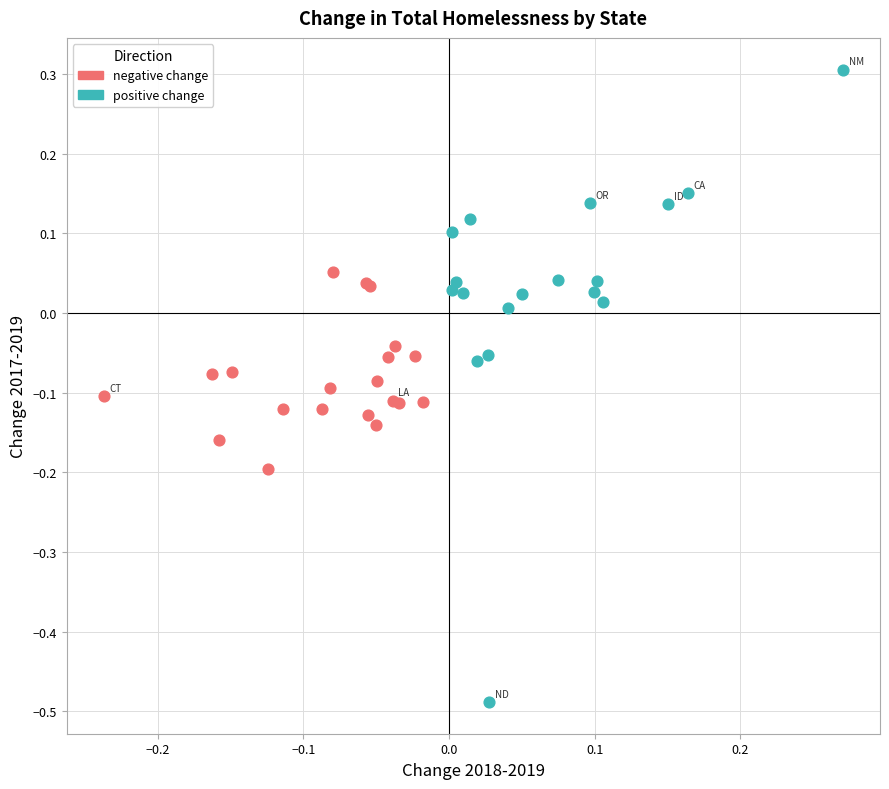

Which series contains the highest Y value?

positive change